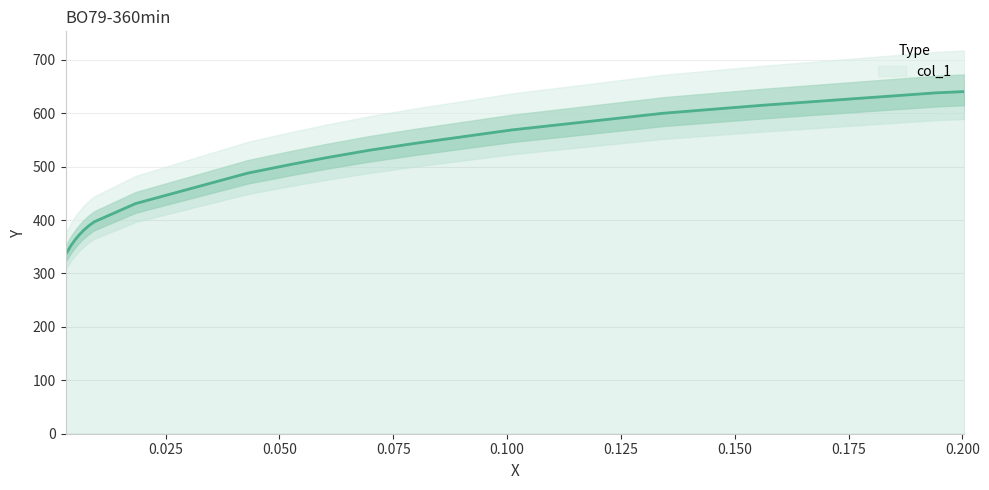

Count the number of values greater than 516.

10